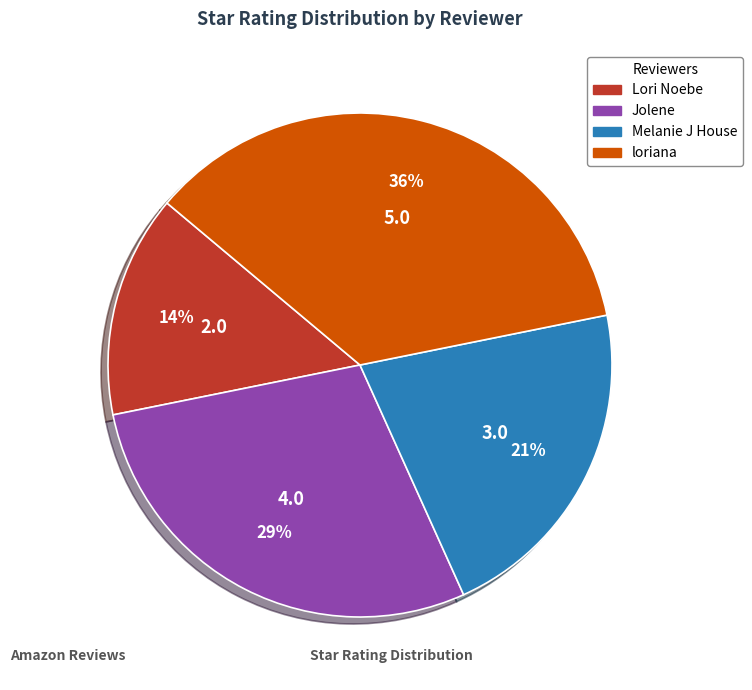

Is there a majority slice in this chart?

No